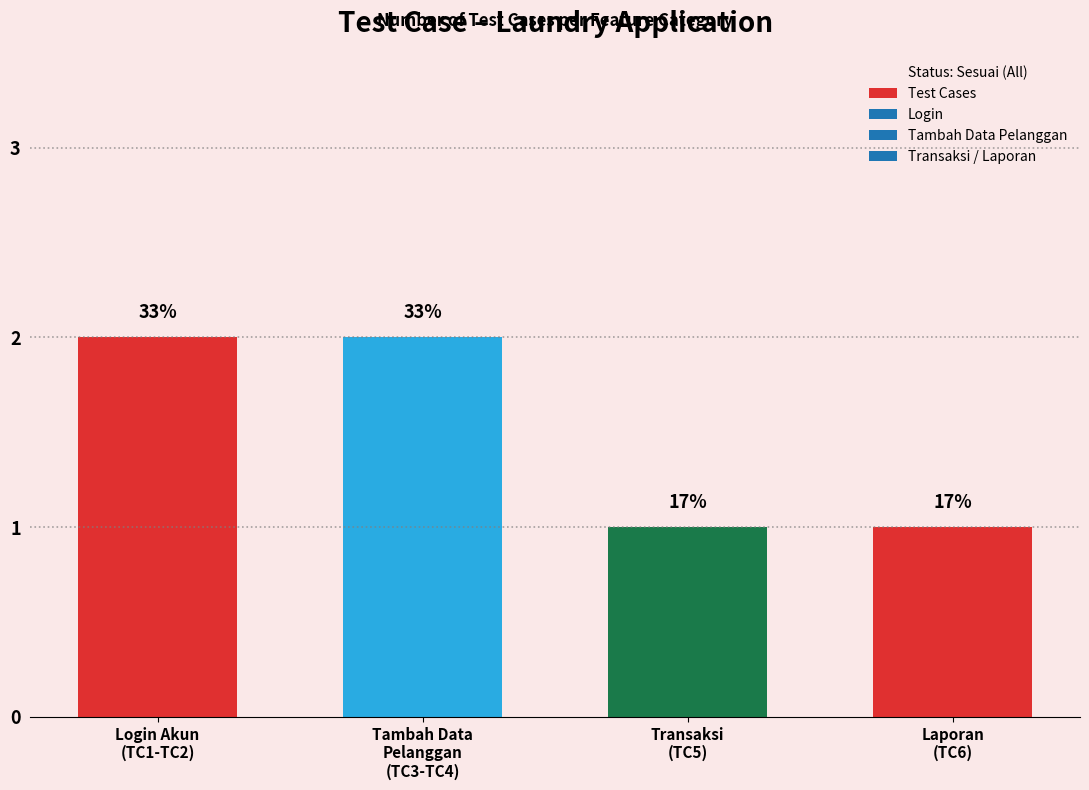

How many bars are there in total?

4